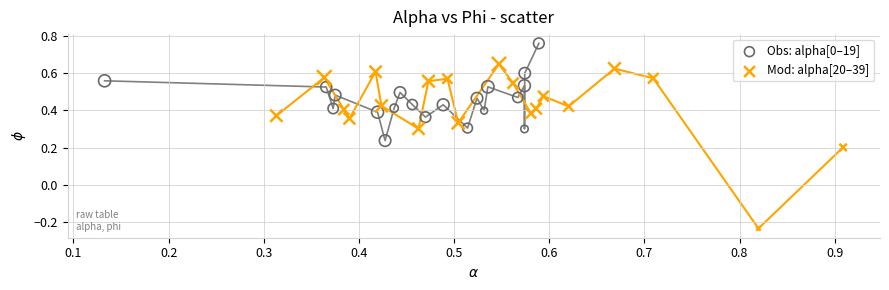

Which series has the largest Y range (max minus min)?

Mod: alpha[20–39]